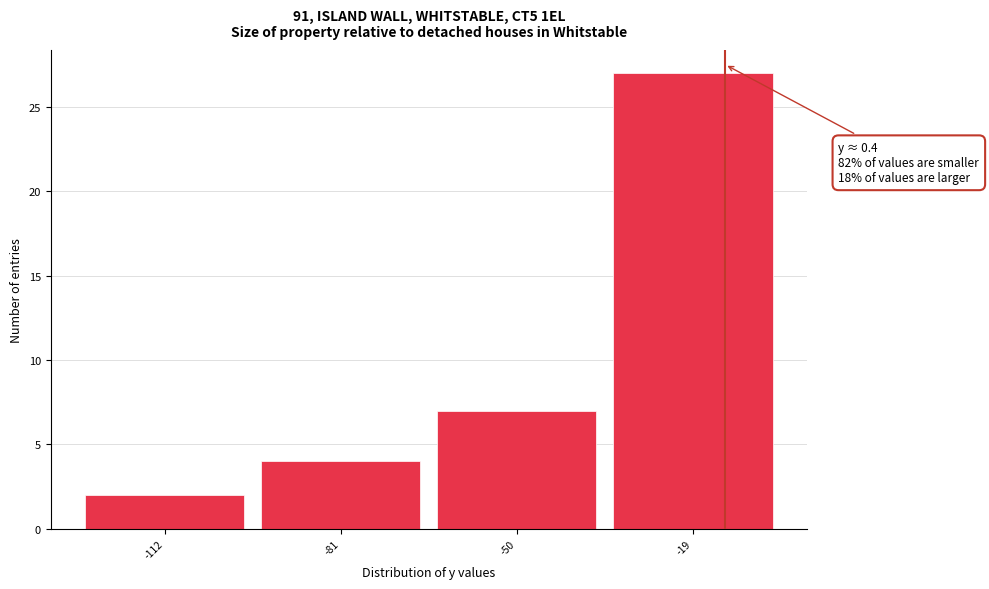

Reading right to left, what are all the values shown in this chart?

-19=27	-50=7	-81=4	-112=2